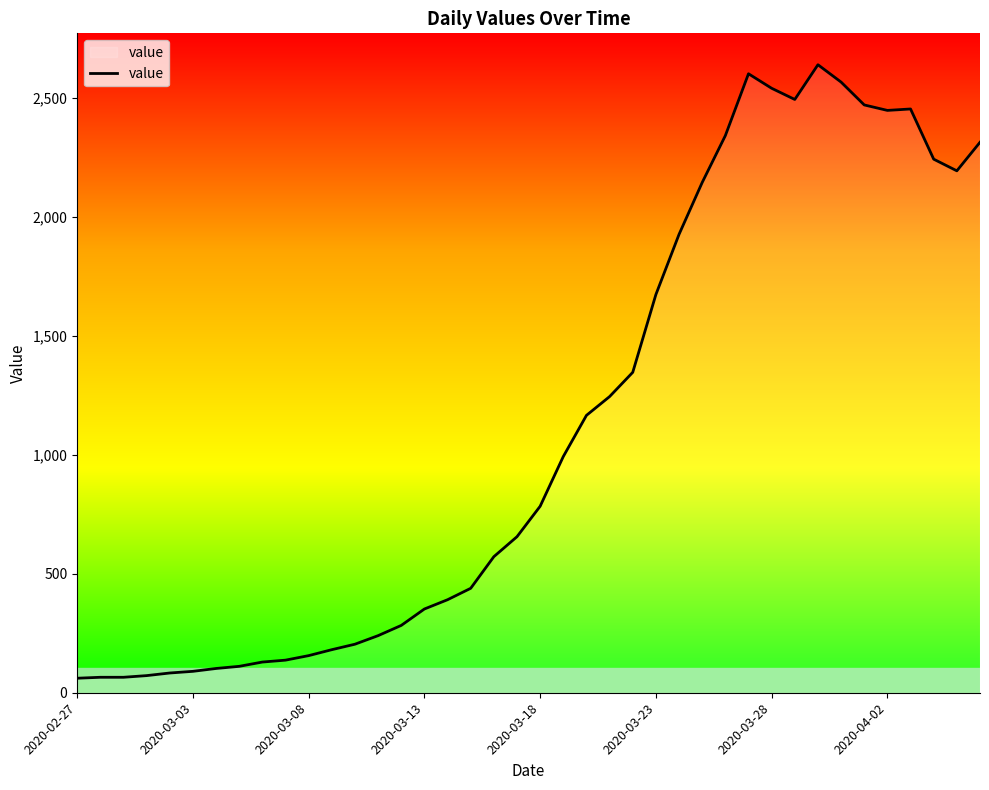

What is the greatest value displayed?

2640